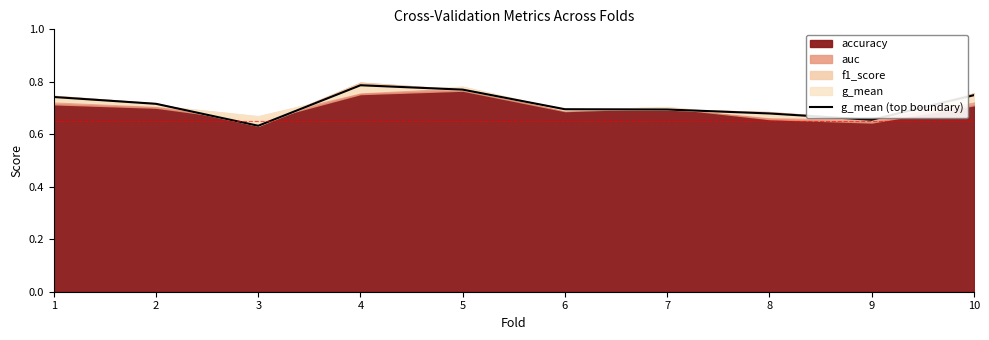

Which category has the lowest value across all series?

3